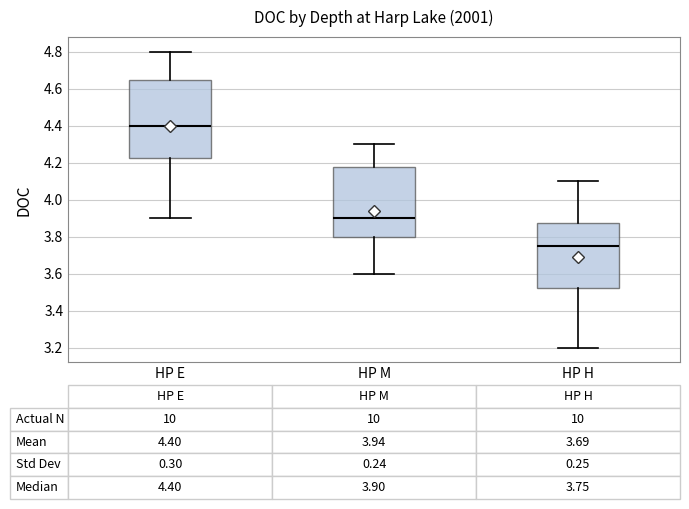

Comparing the boxes themselves (not the whiskers), which one is the tallest?

HP E